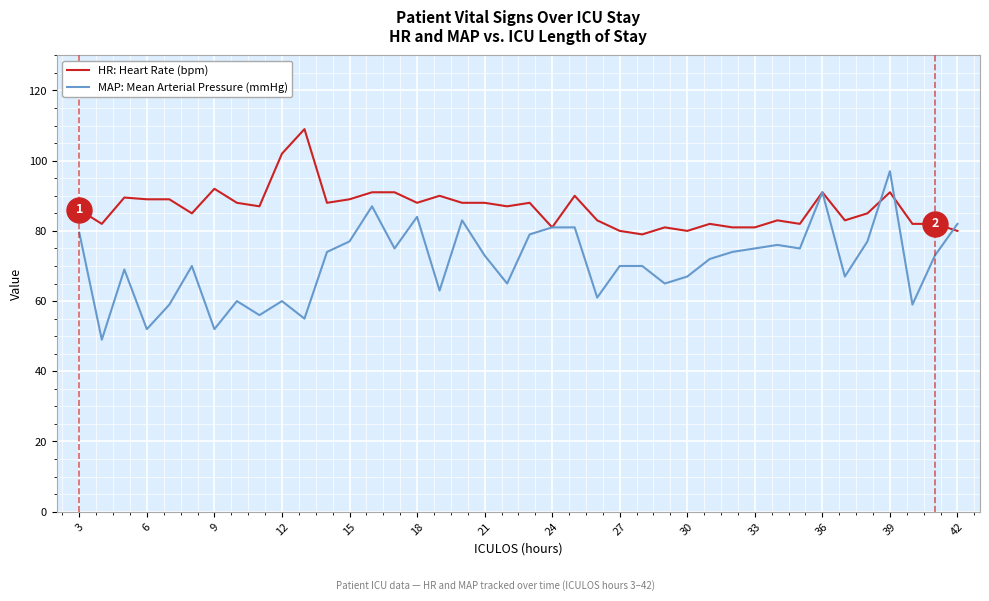

Which series has the largest range (max minus min)?

MAP: Mean Arterial Pressure (mmHg)